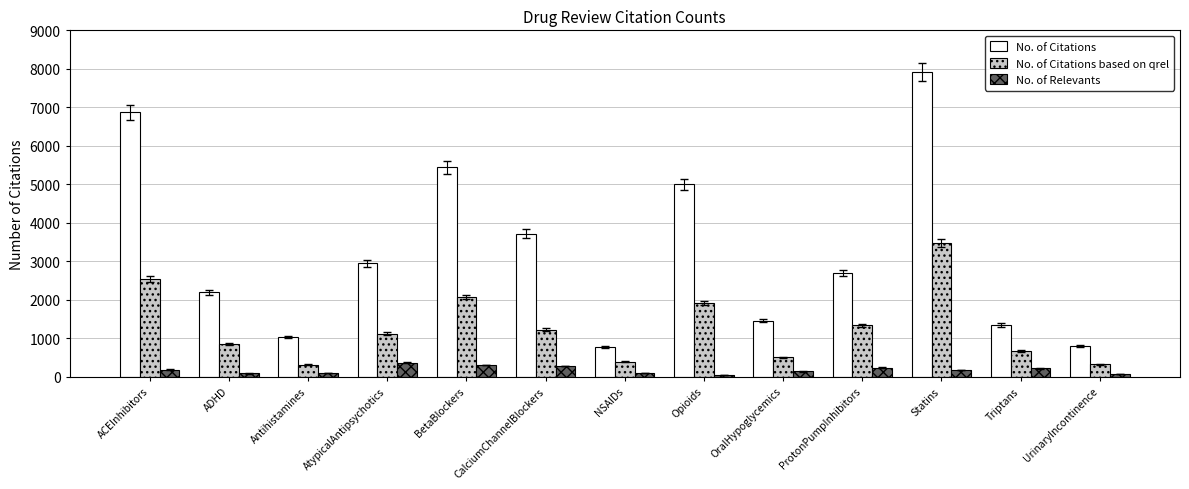

How many data points in No. of Relevants are less than 173?

6